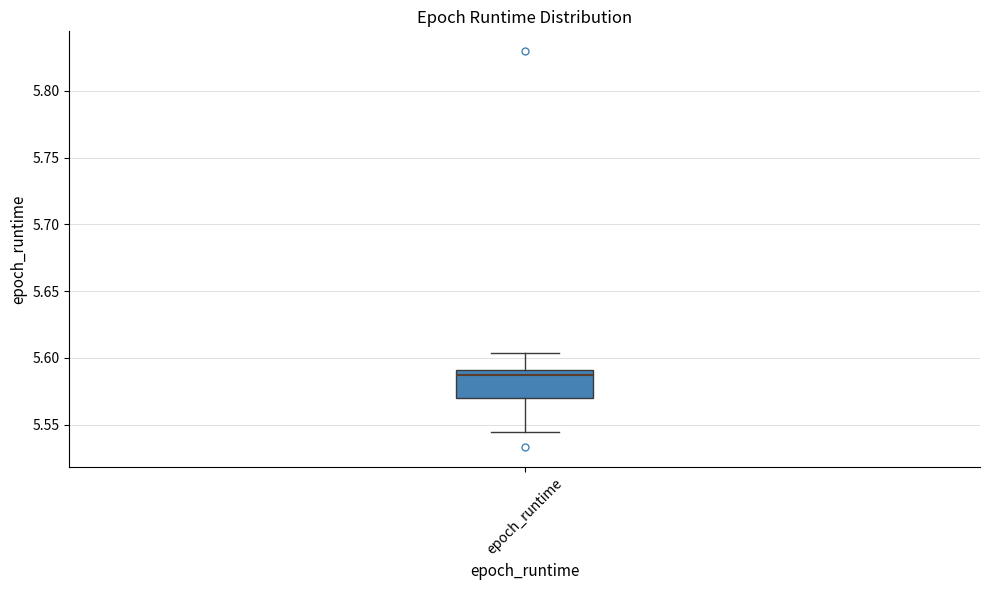

Read this box plot against the y-axis: the position of the median line, the range covered by the box, and the ends of both whiskers. The values are not printed on the chart, so give them approximately, as read against the axis.

median 5.585, box 5.570 to 5.590, whiskers 5.545 to 5.605